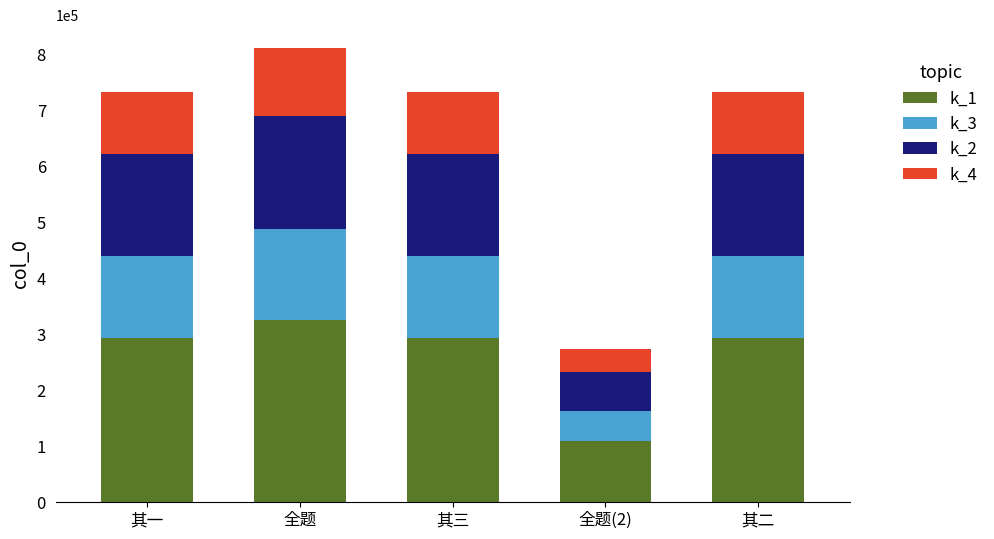

At which category is the sum across all series the highest?

全题